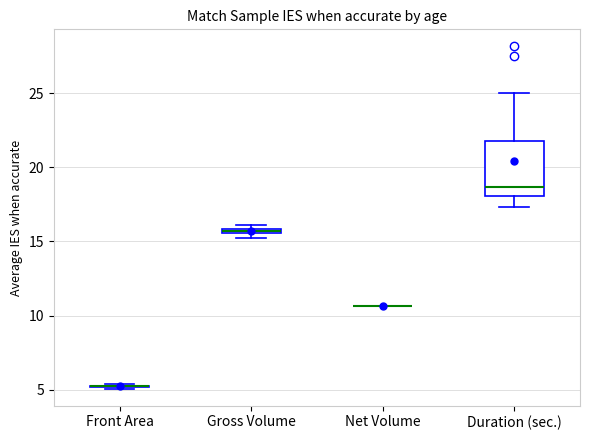

Which box is the tallest, from its lower edge to its upper edge?

Duration (sec.)